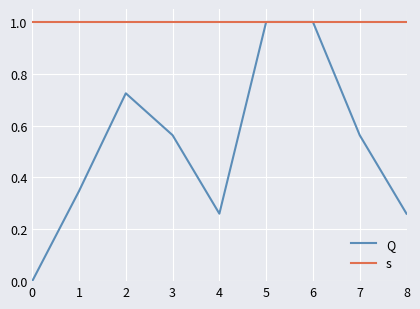

The value of s at 1 is 1.0. True or false?

True